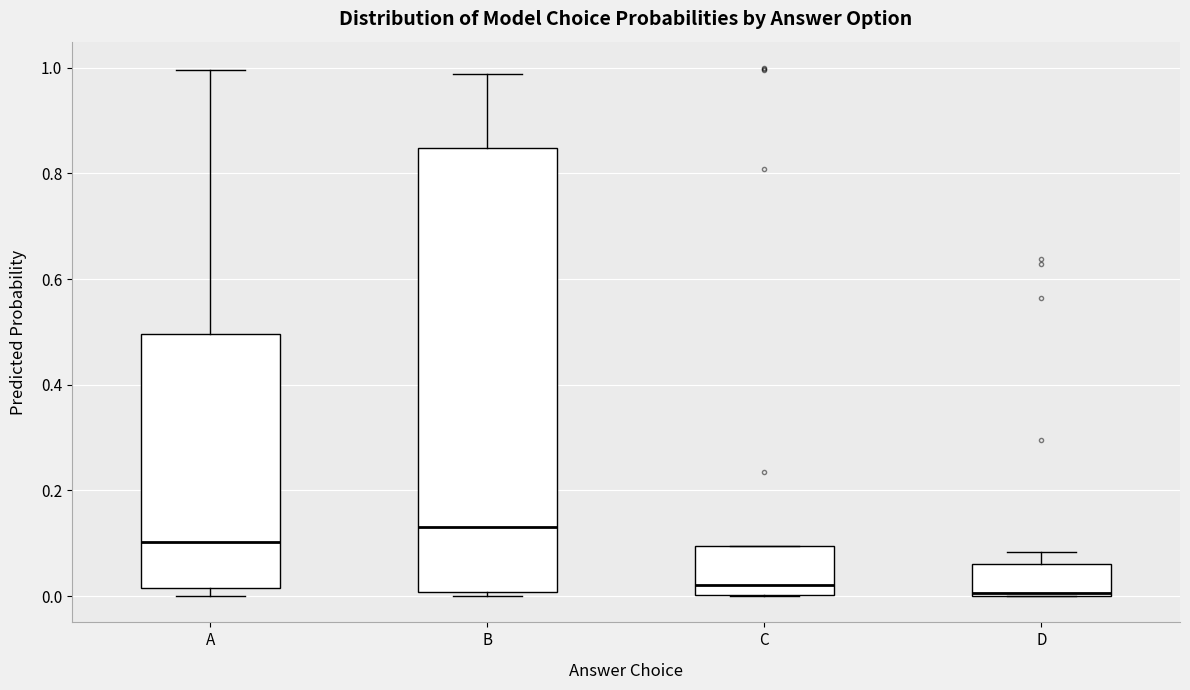

Reading left to right, transcribe this box plot: for each box, give where its median line is, the range the box spans, and where its two whiskers end, as read against the y-axis. The values are not printed on the chart, so give them approximately, as read against the axis.

A: median 0.10, box 0.02 to 0.50, whiskers 0.00 to 1.00
B: median 0.14, box 0.00 to 0.84, whiskers 0.00 (just below the box's lower edge) to 0.98
C: median 0.02, box 0.00 to 0.10, whiskers 0.00 to 0.10
D: median 0.00, box 0.00 to 0.06, whiskers 0.00 to 0.08